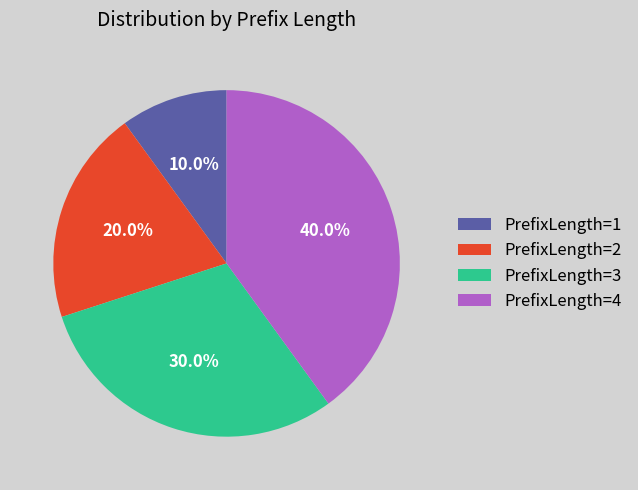

What portion of the pie excludes PrefixLength=2?

80.0%